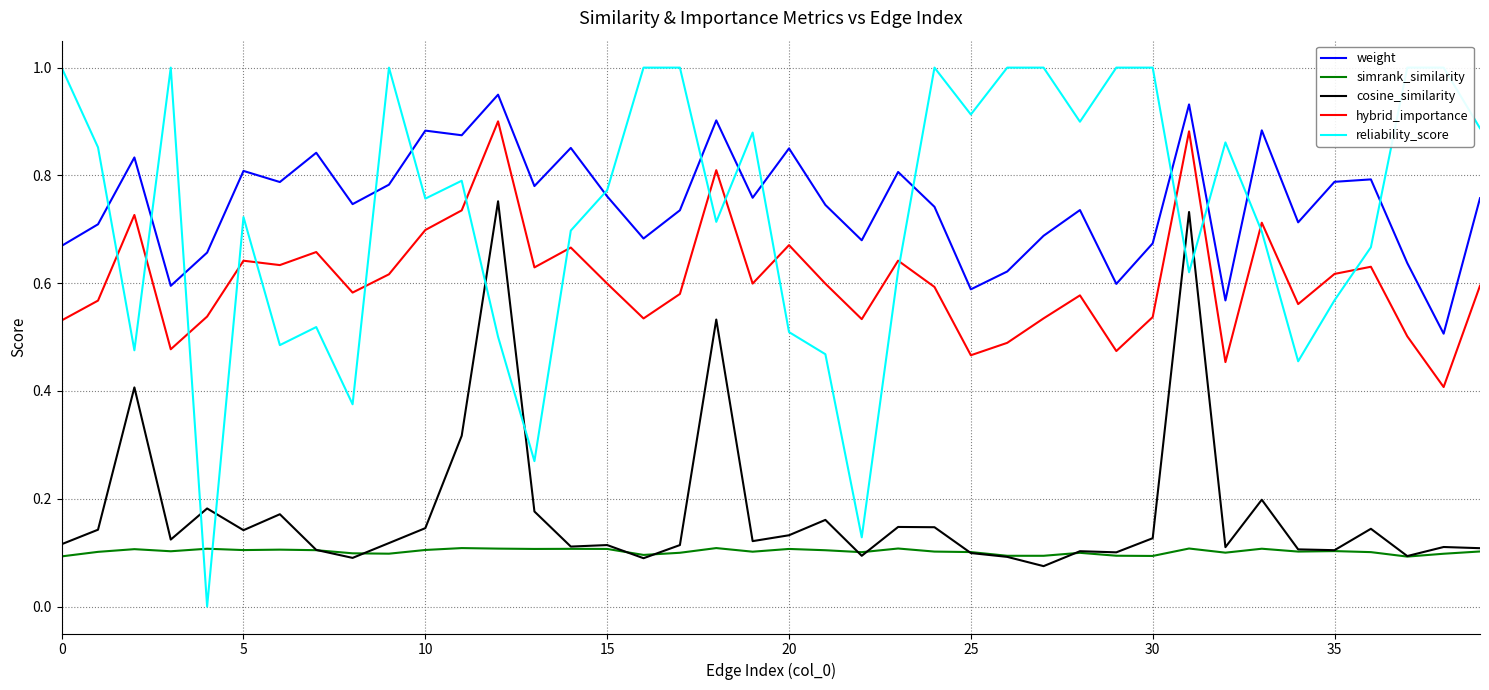

The value of hybrid_importance at 25 is 0.2. True or false?

False